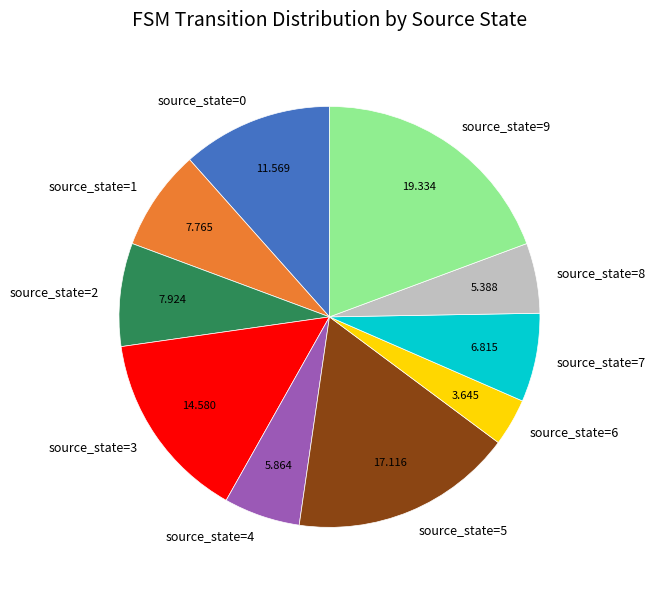

What is the largest slice in the pie chart?

source_state=9